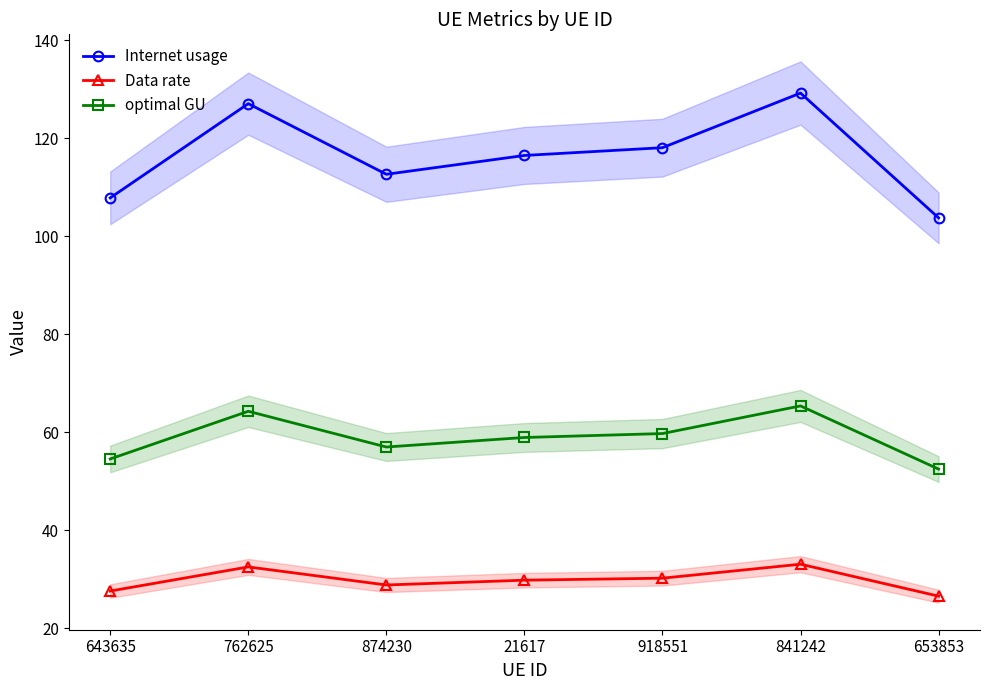

Between 643635 and 653853, which series saw the biggest shift?

Internet usage